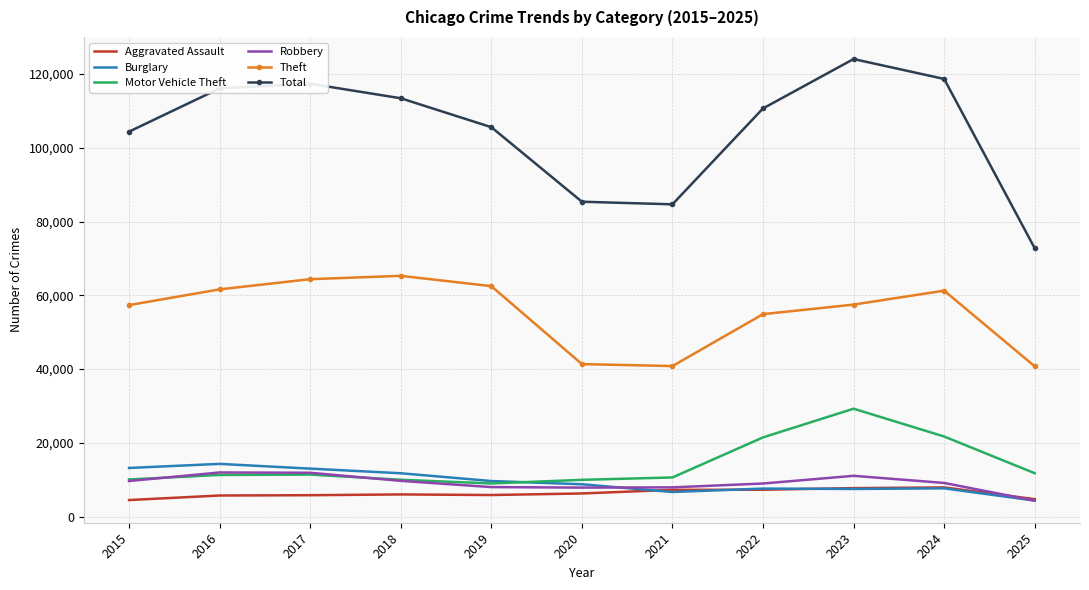

Which series has the widest spread of values?

Total